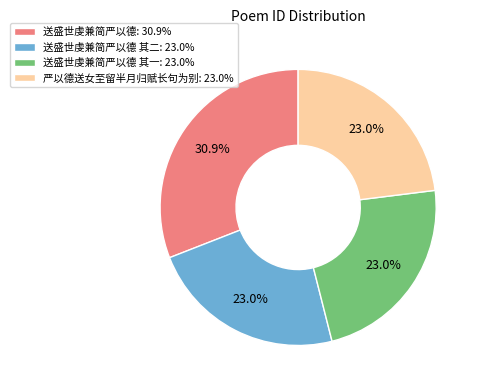

To the nearest percent, what is the average slice percentage?

25%